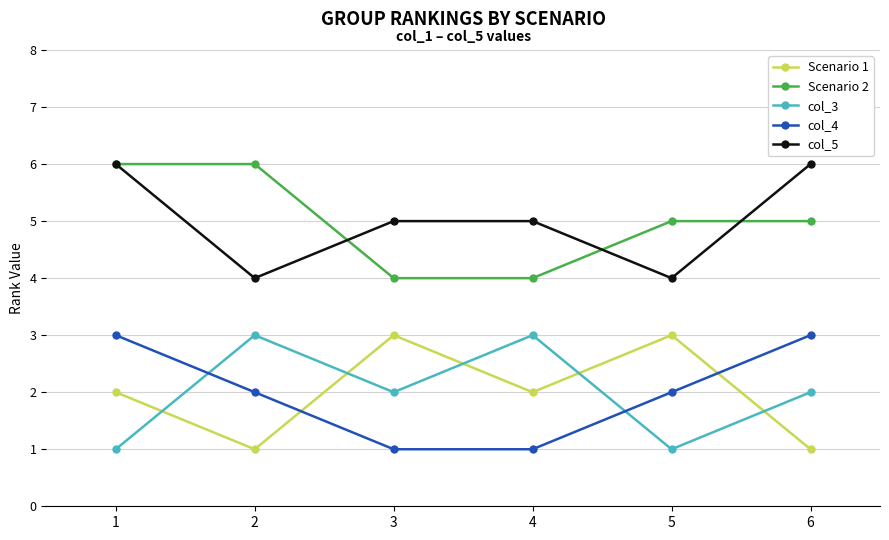

The value of Scenario 2 at 3 is 6. True or false?

False